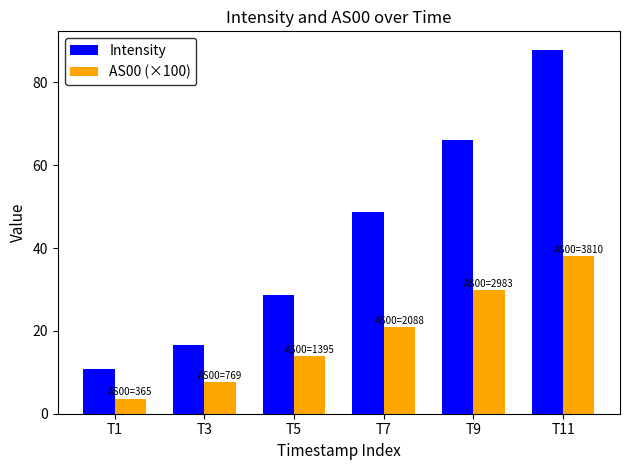

Where does the Intensity series first go above 48?

T7